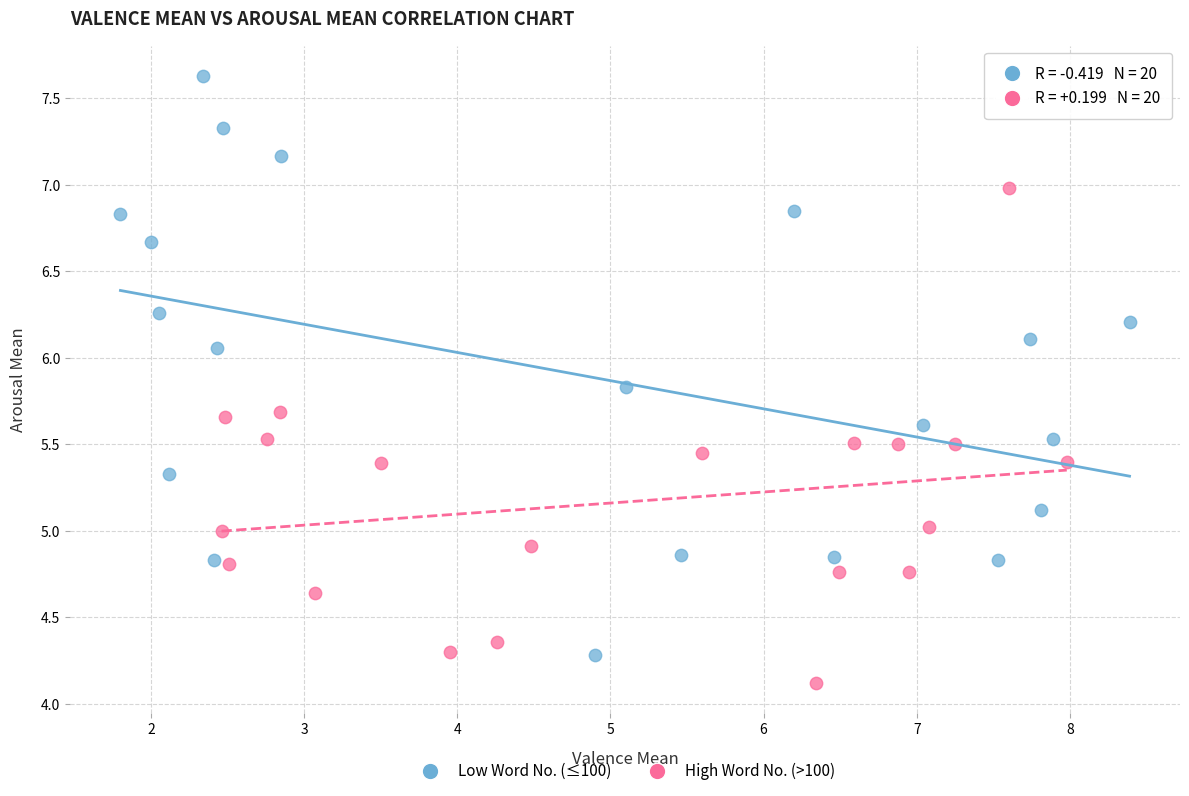

What are all the series names shown in the legend?

Low Word No. (≤100), High Word No. (>100)